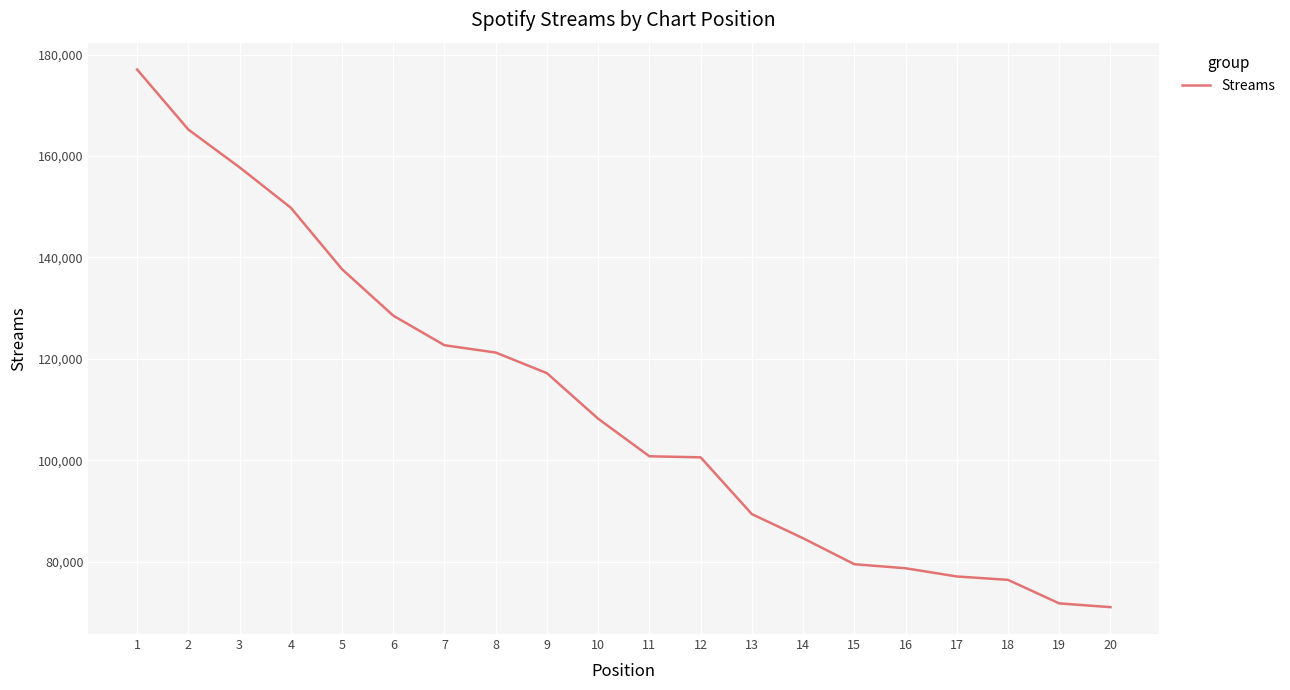

True or false: the data shows 122707 at 7.

True